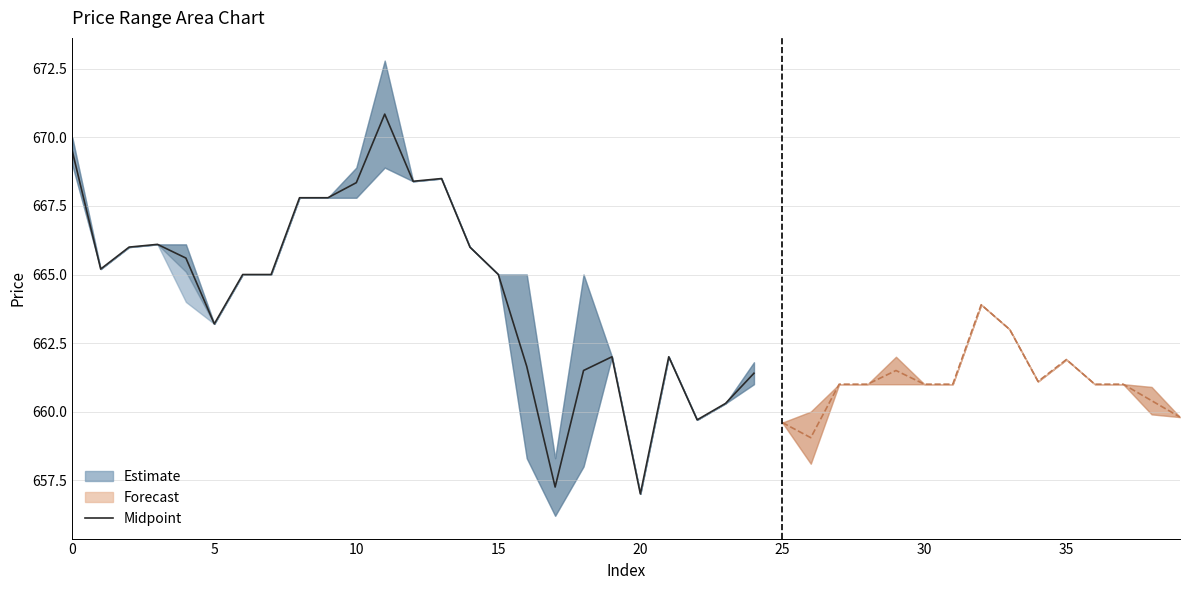

True or false: the data shows 1085.5 at 20.

False